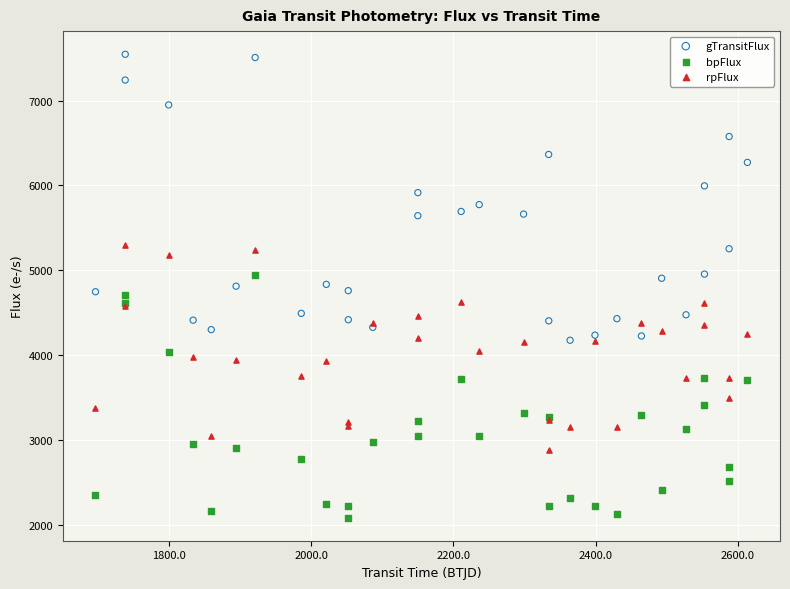

What is the X range (max minus min) for the scatter plot?

917.9